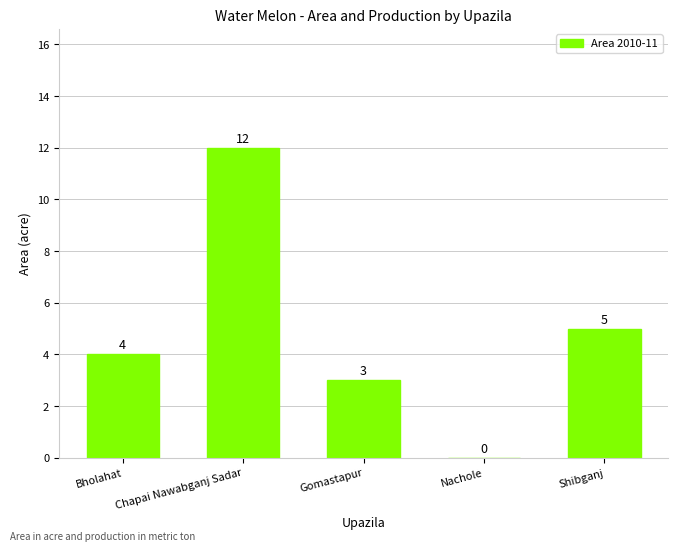

How many data points does each series have?

5